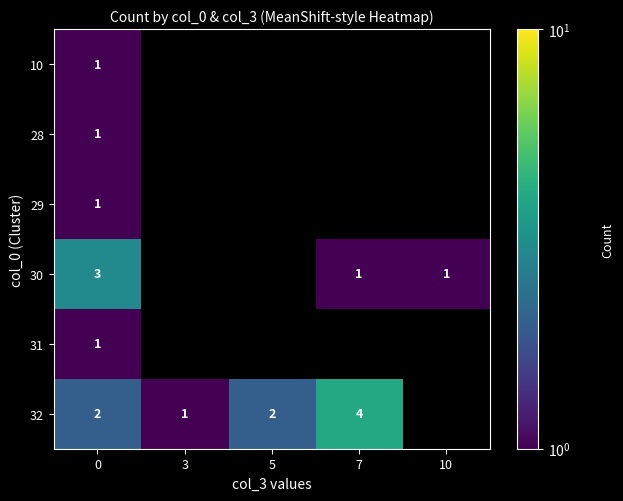

True or false: 30 has a value of 1 at 10.

True